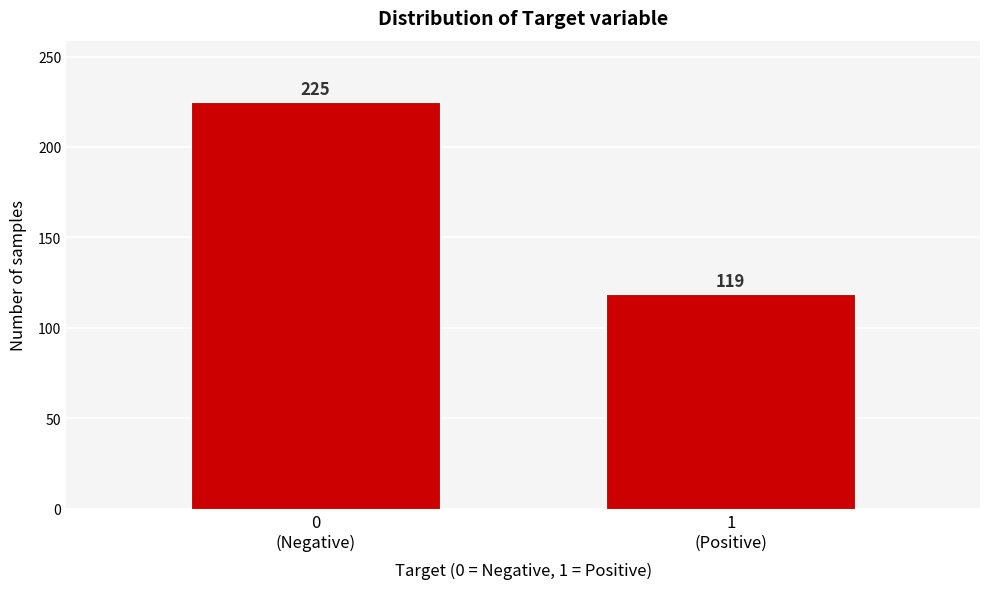

Reading right to left, transcribe all the data shown in this chart.

119	225